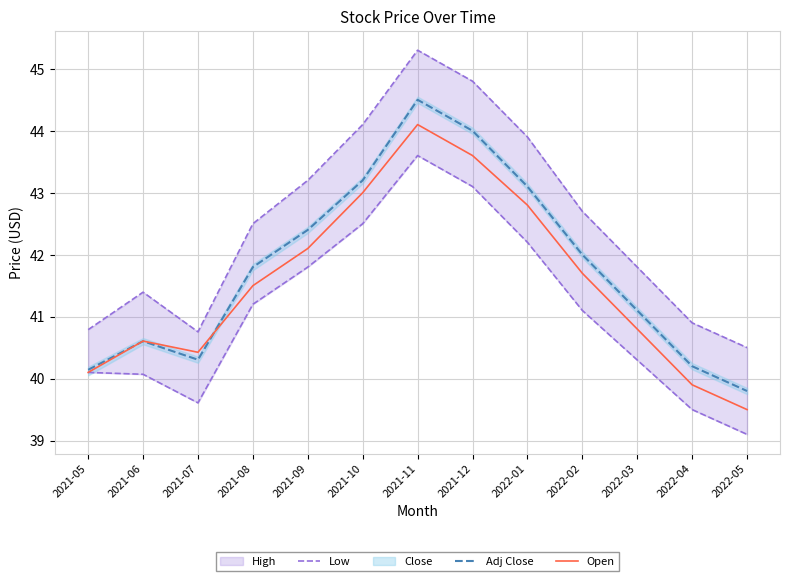

How many intersections are there between Open and Adj Close?

2